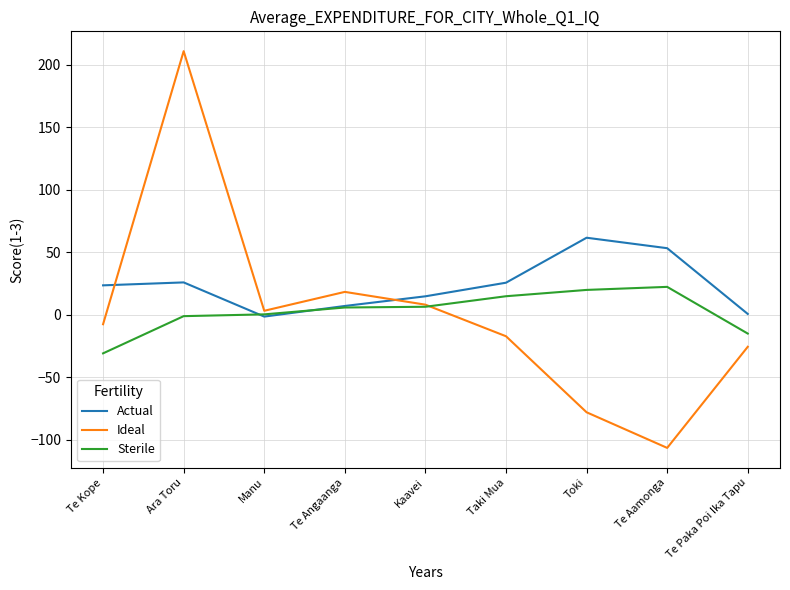

Is the value of Actual at Te Aamonga greater than the value of Ideal at Te Kope?

Yes